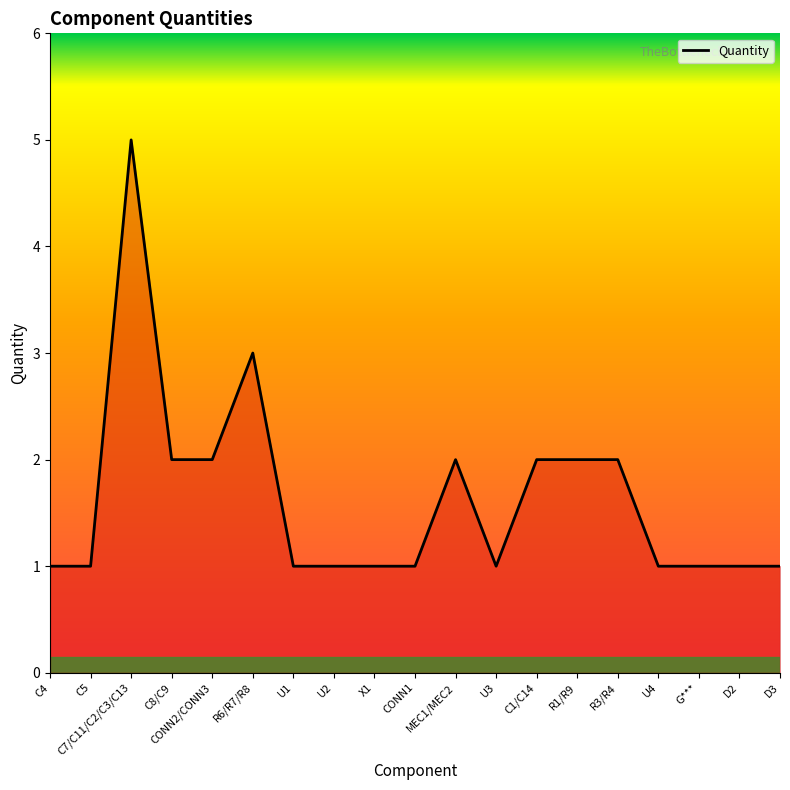

What position from the left is C4?

1